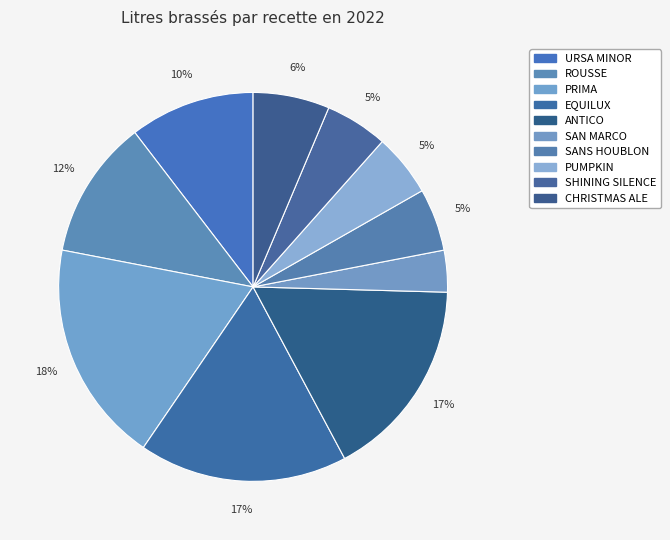

How many segments does this pie chart have?

10